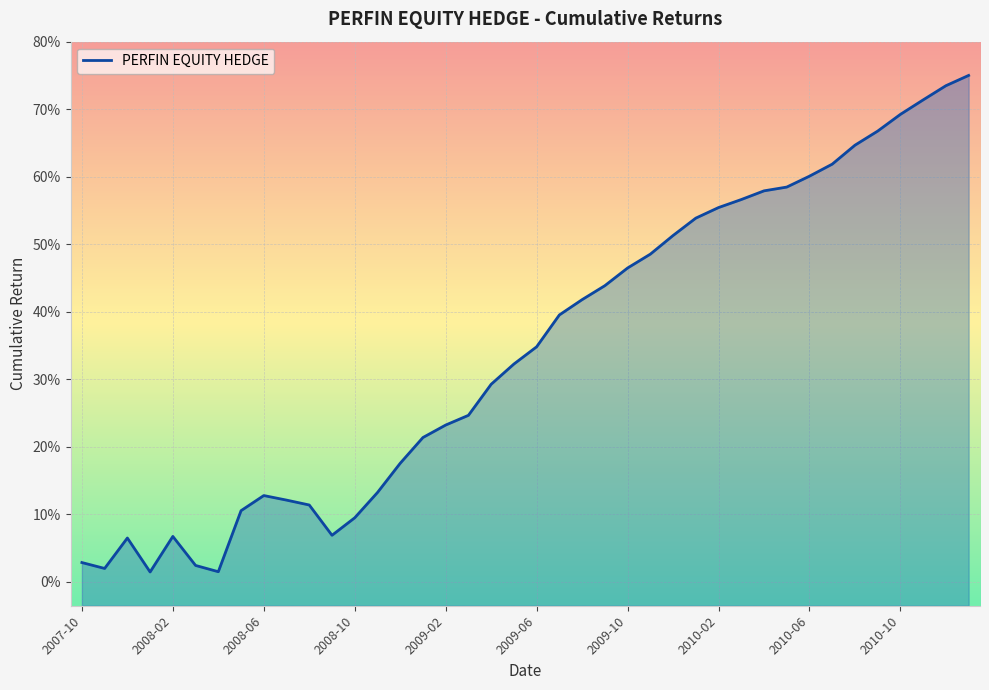

True or false: the data shows 0.1 at 22.

False